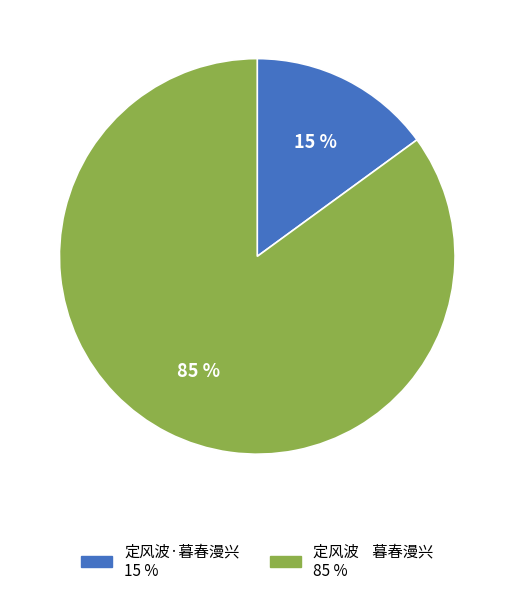

Is the sum of 定风波·暮春漫兴 and 定风波 暮春漫兴 greater than half?

Yes